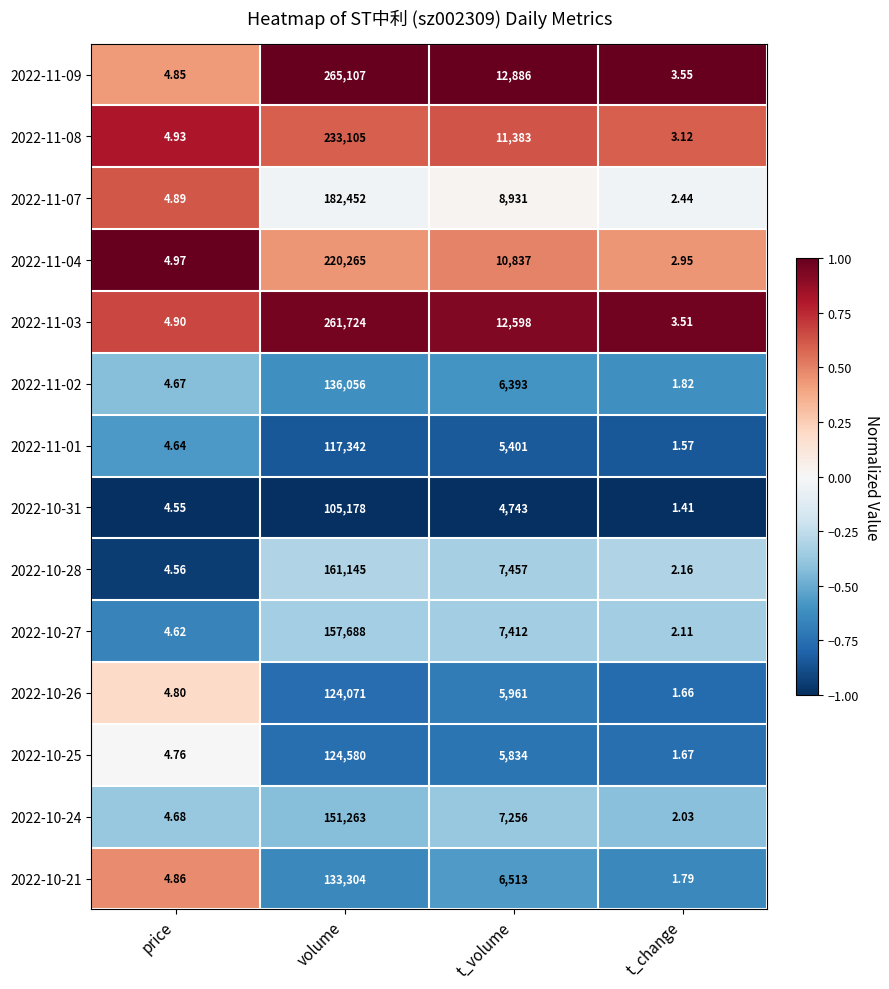

List the labels in order of 2022-11-02 value, largest first.

volume, t_volume, price, t_change